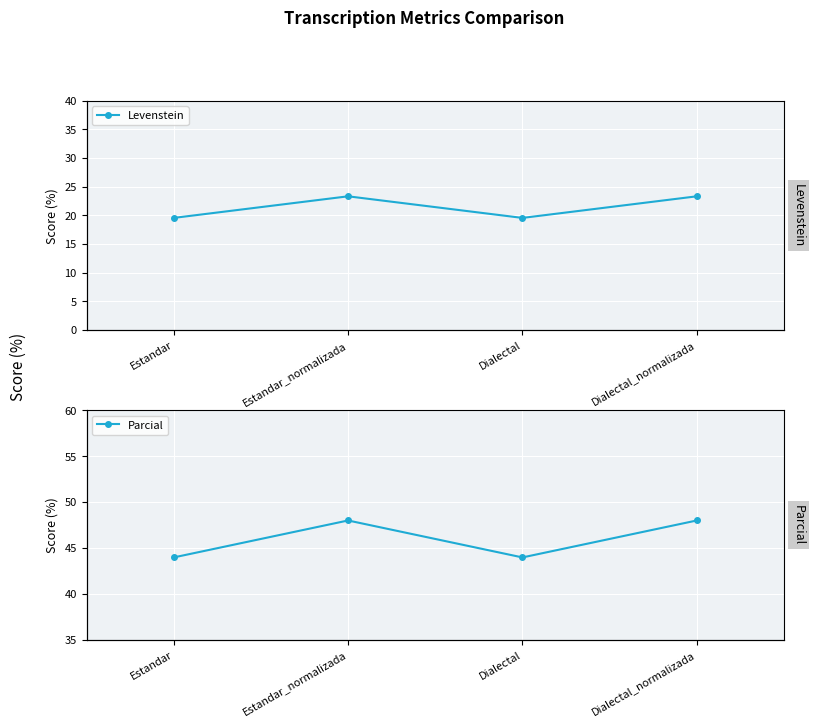

Reading left to right, extract all data points from this chart.

Levenstein: Estandar=19.6	Estandar_normalizada=23.3	Dialectal=19.6	Dialectal_normalizada=23.3
Parcial: Estandar=44.0	Estandar_normalizada=48.0	Dialectal=44.0	Dialectal_normalizada=48.0